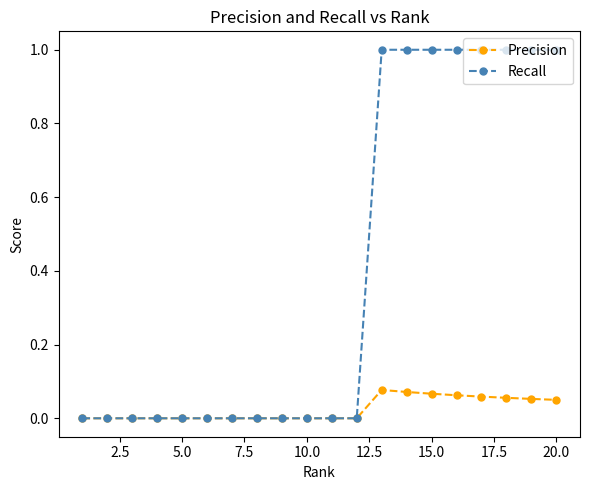

Rank the series by their average value, from highest to lowest.

Recall, Precision